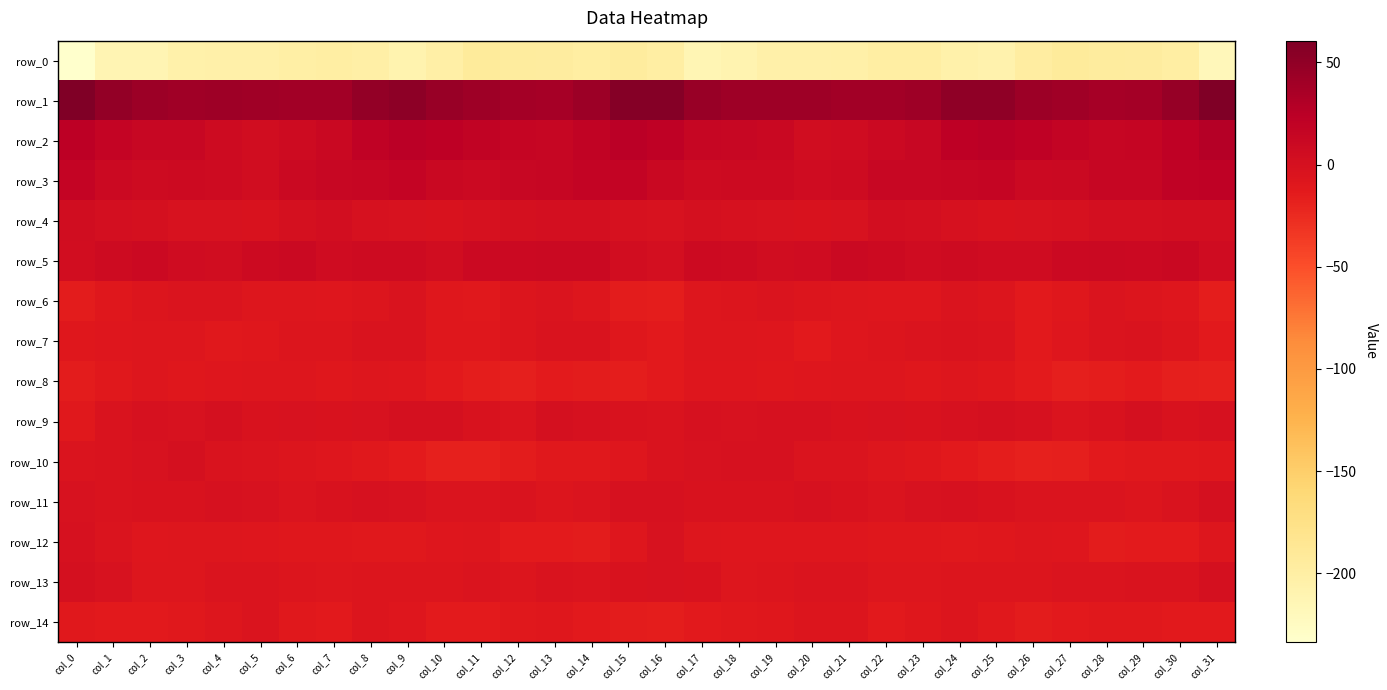

Which series has the largest total across all categories?

row_1